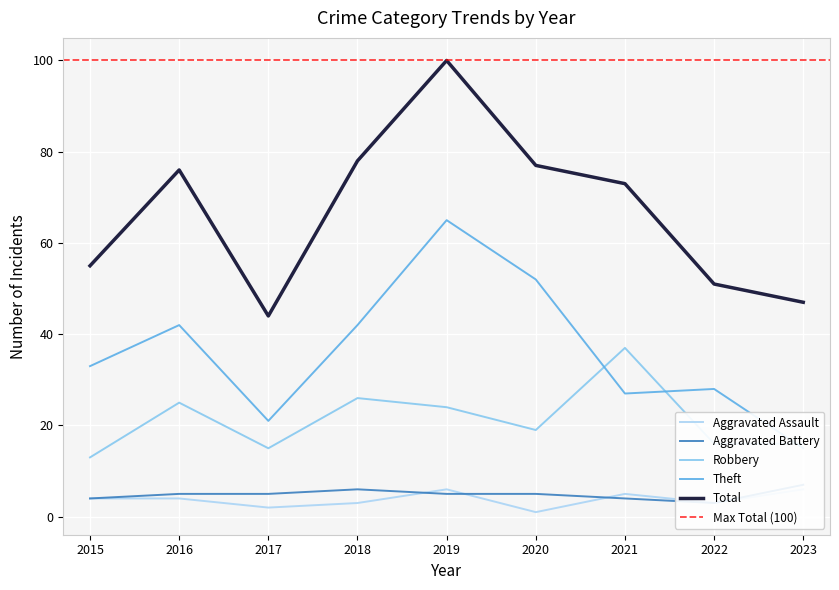

Reading left to right, list all the values displayed in this chart.

Aggravated Assault: 2015=4	2016=4	2017=2	2018=3	2019=6	2020=1	2021=5	2022=3	2023=6
Aggravated Battery: 2015=4	2016=5	2017=5	2018=6	2019=5	2020=5	2021=4	2022=3	2023=7
Robbery: 2015=13	2016=25	2017=15	2018=26	2019=24	2020=19	2021=37	2022=16	2023=16
Theft: 2015=33	2016=42	2017=21	2018=42	2019=65	2020=52	2021=27	2022=28	2023=15
Total: 2015=55	2016=76	2017=44	2018=78	2019=100	2020=77	2021=73	2022=51	2023=47